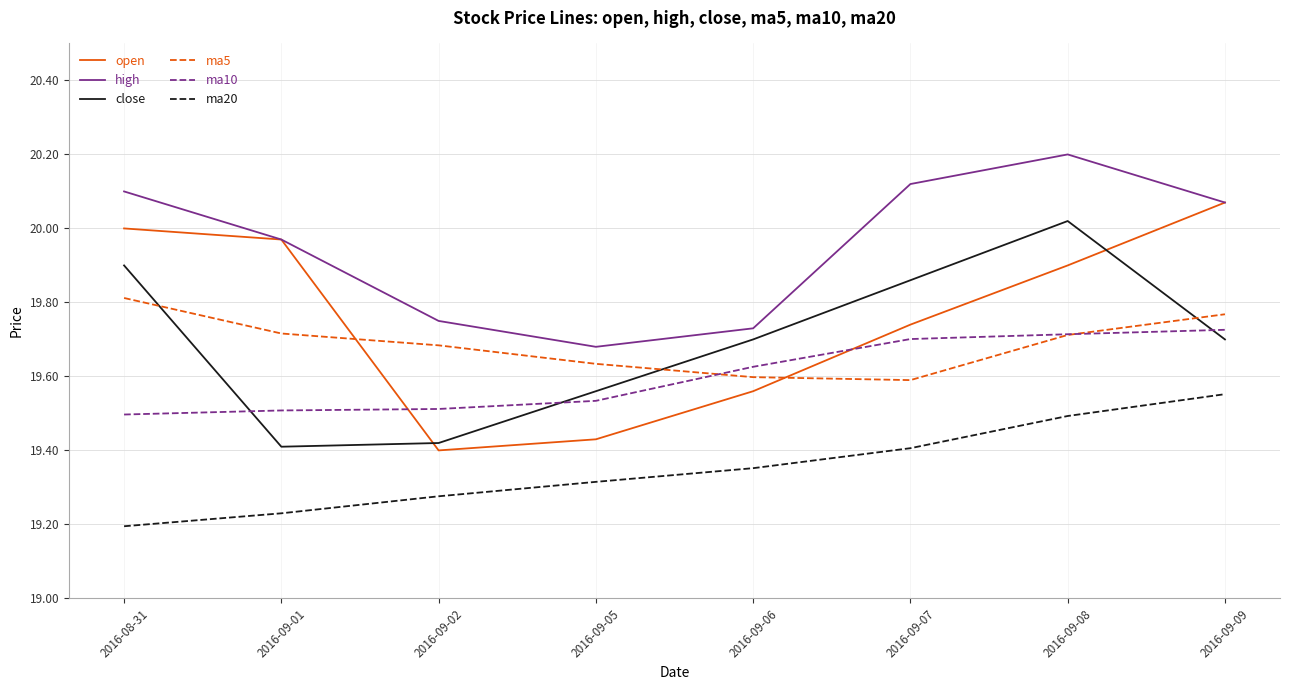

At which category is the sum across all series the highest?

2016-09-08